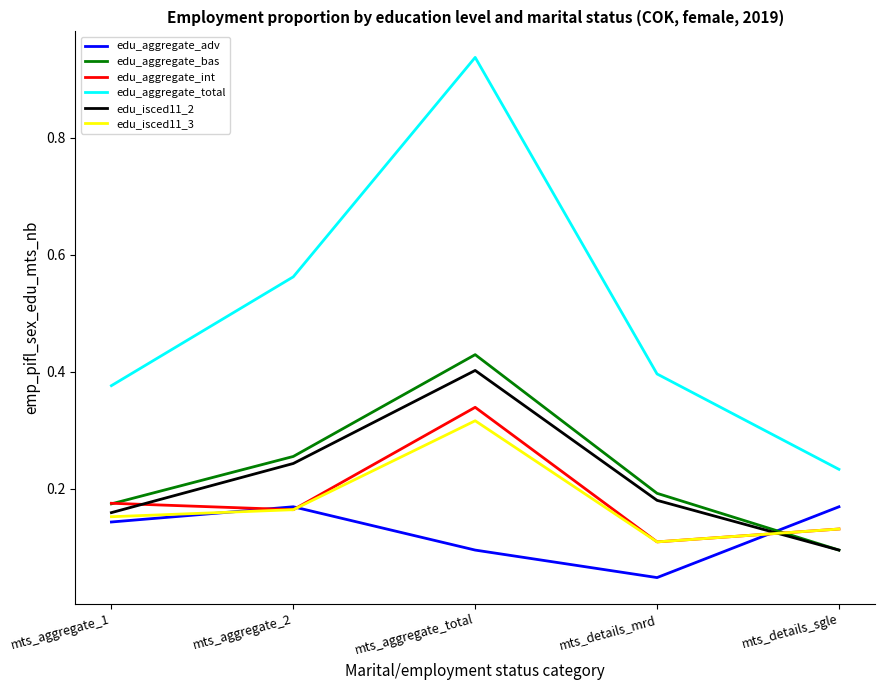

True or false: edu_aggregate_bas has more than 2 interior local peaks.

False